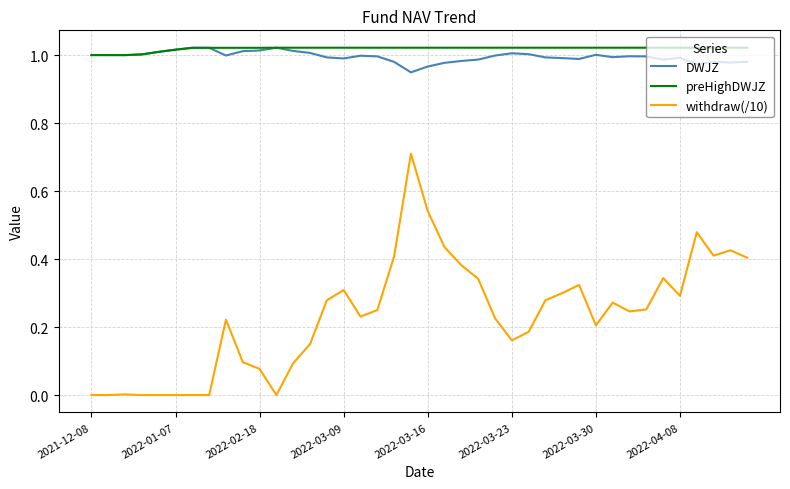

Which series has the largest range (max minus min)?

withdraw(/10)